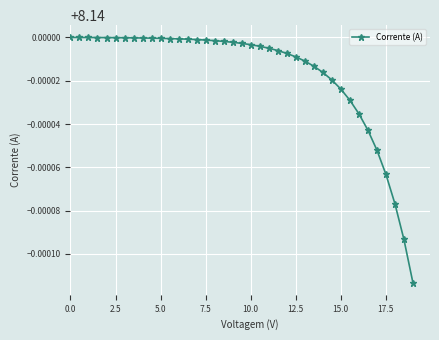

Count the values in the range 8 to 9.

39